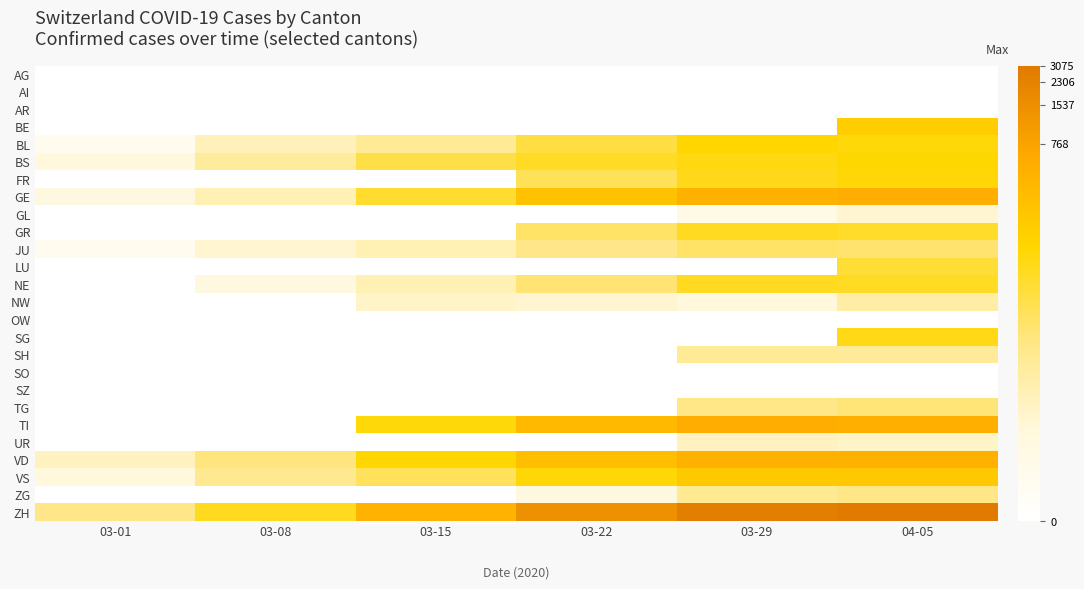

Reading left to right, list all the values displayed in this chart.

AG: 03-01=0.0	03-08=0.0	03-15=0.0	03-22=0.0	03-29=0.0	04-05=0.0
AI: 03-01=0.0	03-08=0.0	03-15=0.0	03-22=0.0	03-29=0.0	04-05=0.0
AR: 03-01=0.0	03-08=0.0	03-15=0.0	03-22=0.0	03-29=0.0	04-05=0.0
BE: 03-01=0.0	03-08=0.0	03-15=0.0	03-22=0.0	03-29=0.0	04-05=5.2
BL: 03-01=0.7	03-08=2.2	03-15=2.8	03-22=4.0	03-29=4.9	04-05=4.7
BS: 03-01=1.6	03-08=2.7	03-15=3.9	03-22=4.3	03-29=4.6	04-05=4.8
FR: 03-01=0.0	03-08=0.0	03-15=0.0	03-22=3.7	03-29=4.5	04-05=4.7
GE: 03-01=1.4	03-08=2.3	03-15=4.2	03-22=5.5	03-29=6.2	04-05=6.3
GL: 03-01=0.0	03-08=0.0	03-15=0.0	03-22=0.0	03-29=1.1	04-05=1.8
GR: 03-01=0.0	03-08=0.0	03-15=0.0	03-22=3.5	03-29=4.4	04-05=4.3
JU: 03-01=0.7	03-08=1.8	03-15=2.3	03-22=3.0	03-29=3.5	04-05=3.4
LU: 03-01=0.0	03-08=0.0	03-15=0.0	03-22=0.0	03-29=0.0	04-05=4.1
NE: 03-01=0.0	03-08=1.4	03-15=2.3	03-22=3.4	03-29=4.4	04-05=4.4
NW: 03-01=0.0	03-08=0.0	03-15=1.9	03-22=1.8	03-29=1.6	04-05=2.6
OW: 03-01=0.0	03-08=0.0	03-15=0.0	03-22=0.0	03-29=0.0	04-05=0.0
SG: 03-01=0.0	03-08=0.0	03-15=0.0	03-22=0.0	03-29=0.0	04-05=4.5
SH: 03-01=0.0	03-08=0.0	03-15=0.0	03-22=0.0	03-29=2.8	04-05=2.8
SO: 03-01=0.0	03-08=0.0	03-15=0.0	03-22=0.0	03-29=0.0	04-05=0.0
SZ: 03-01=0.0	03-08=0.0	03-15=0.0	03-22=0.0	03-29=0.0	04-05=0.0
TG: 03-01=0.0	03-08=0.0	03-15=0.0	03-22=0.0	03-29=3.1	04-05=3.3
TI: 03-01=0.0	03-08=0.0	03-15=4.7	03-22=5.8	03-29=6.3	04-05=6.2
UR: 03-01=0.0	03-08=0.0	03-15=0.0	03-22=0.0	03-29=2.1	04-05=1.9
VD: 03-01=2.1	03-08=3.3	03-15=4.8	03-22=5.7	03-29=6.2	04-05=6.2
VS: 03-01=1.6	03-08=2.9	03-15=3.7	03-22=4.7	03-29=5.3	04-05=5.3
ZG: 03-01=0.0	03-08=0.0	03-15=0.0	03-22=1.4	03-29=2.9	04-05=3.1
ZH: 03-01=3.0	03-08=4.4	03-15=6.1	03-22=7.3	03-29=7.9	04-05=8.0